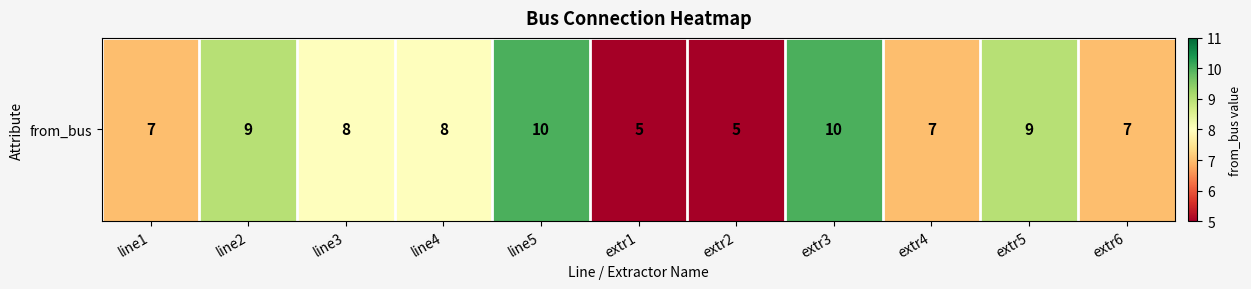

True or false: the data shows 7 at extr2.

False